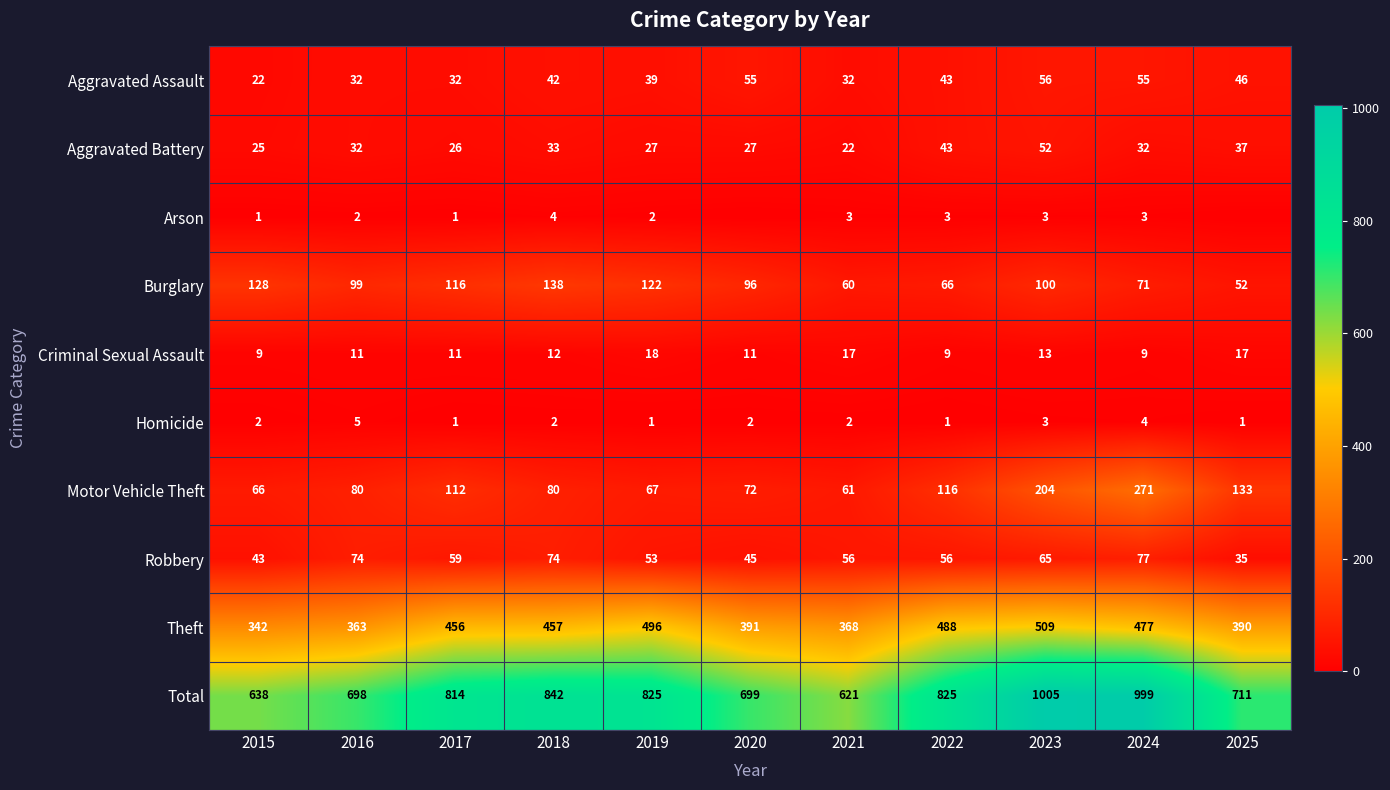

True or false: Motor Vehicle Theft has a value of 34 at 2017.

False